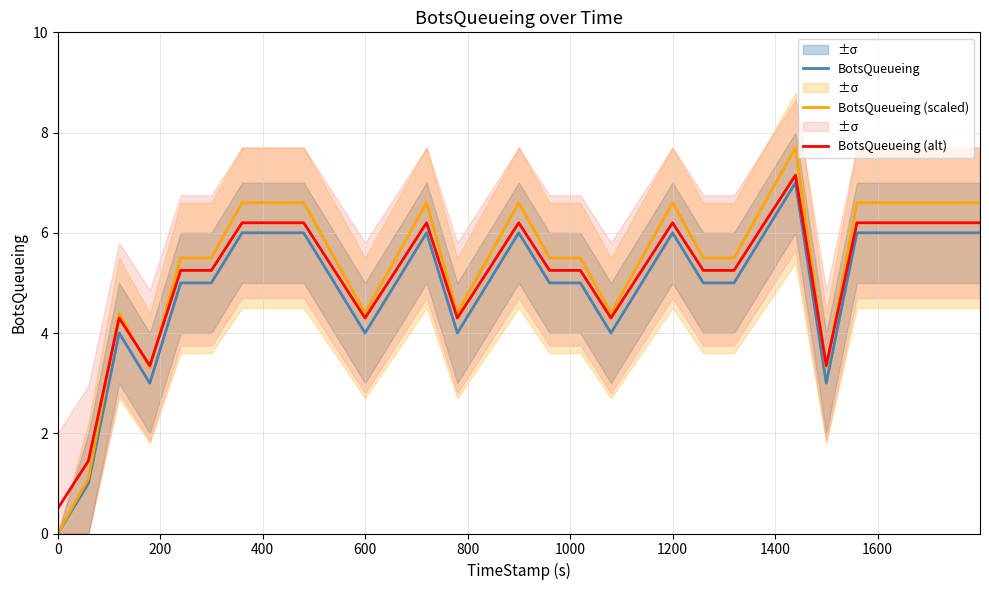

Is this an area chart (filled region under the line)?

No